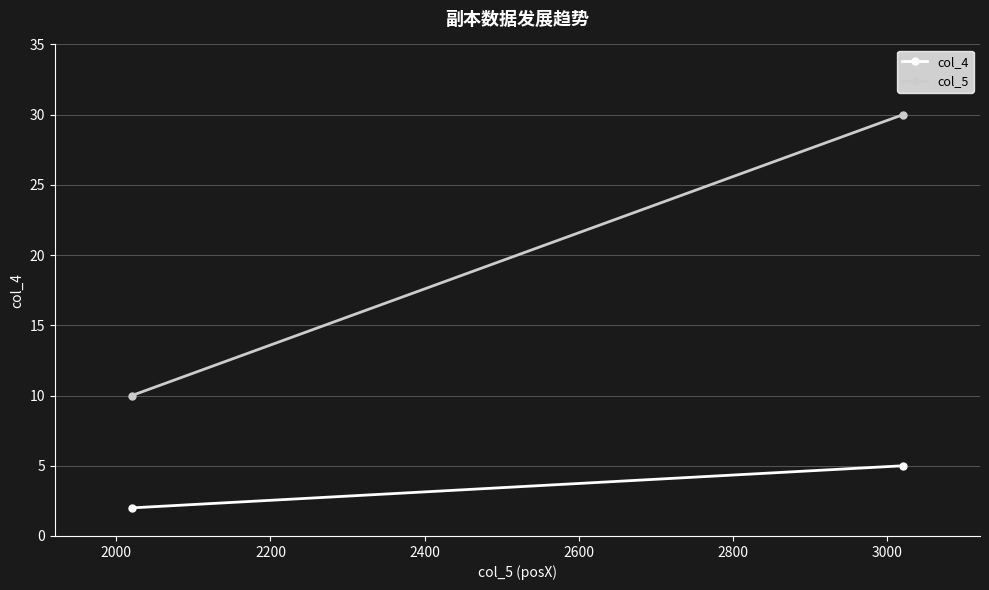

Which series has the widest spread of values?

col_5